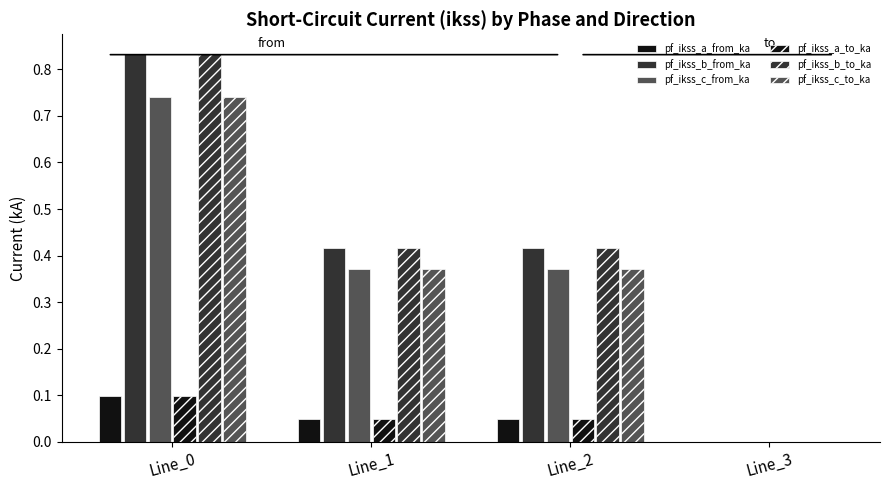

Which series changed the most between Line_2 and Line_3?

pf_ikss_b_to_ka